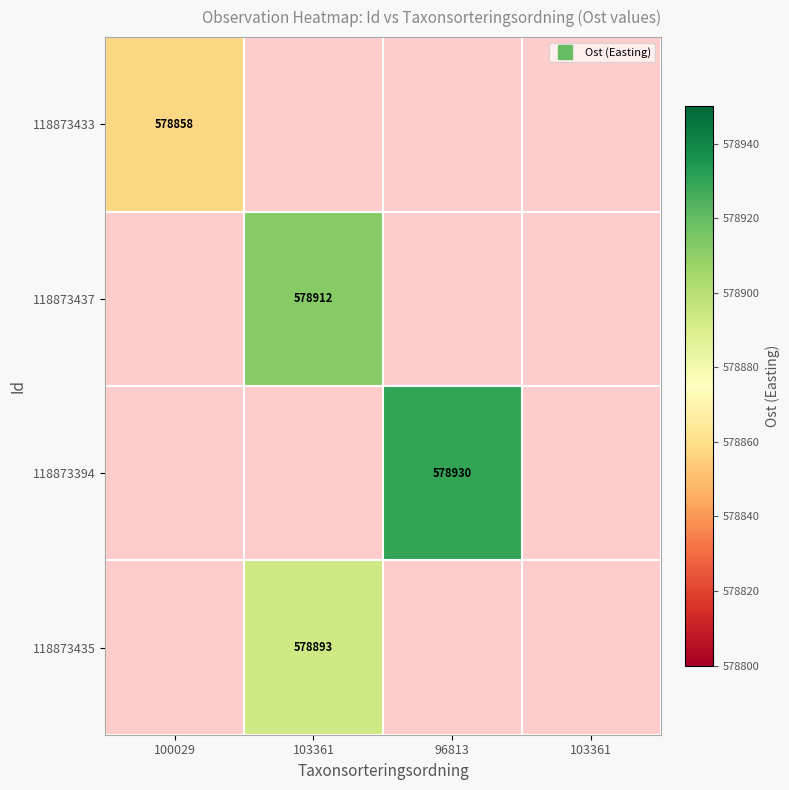

At how many categories does at least one series exceed 578887?

2